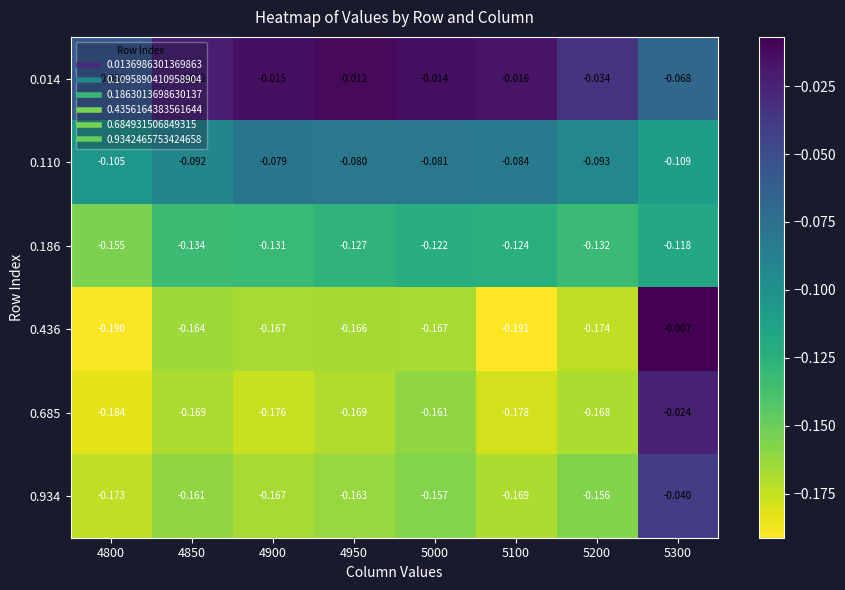

Is the value of 0.110 at 4800 greater than the value of 0.436 at 5000?

Yes